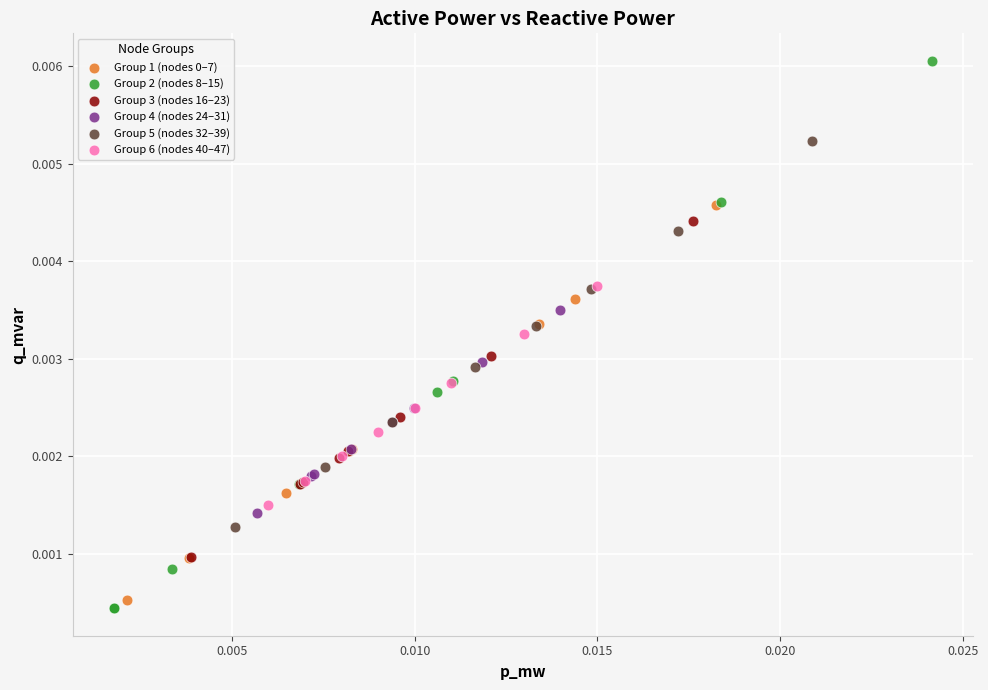

Which series has the widest spread of Y values?

Group 2 (nodes 8–15)